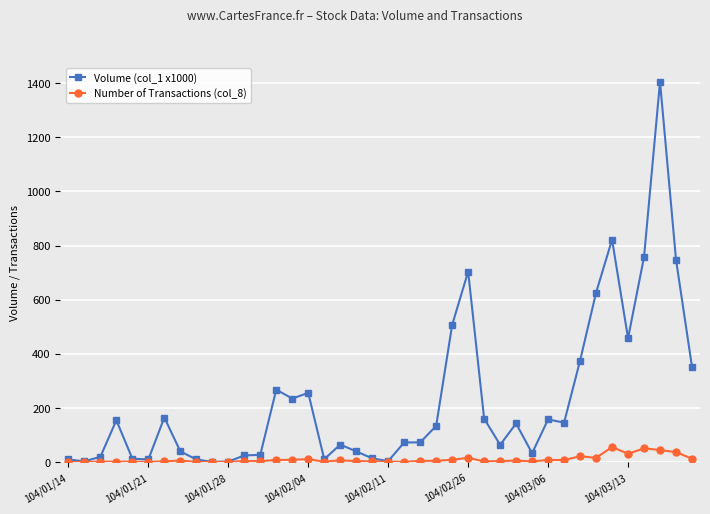

True or false: Number of Transactions (col_8) has more than 1 interior local peaks.

True